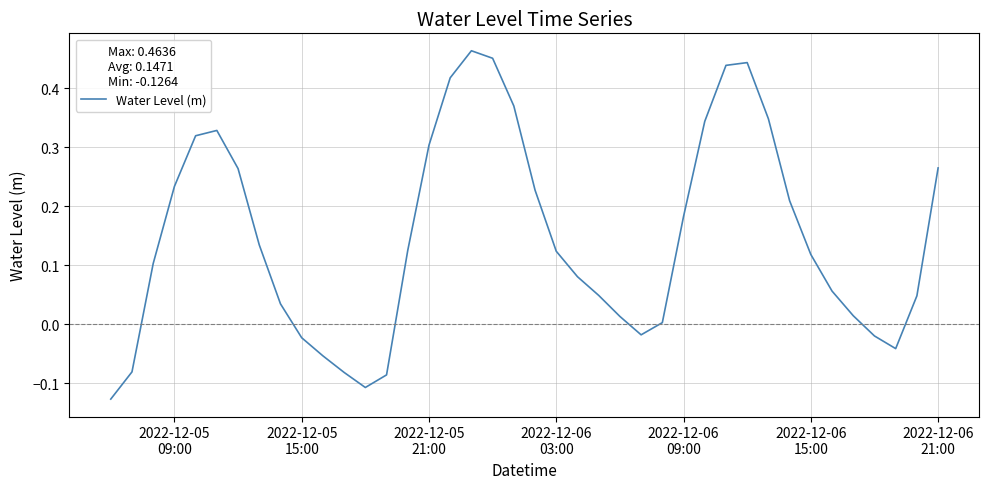

Is this an area chart (filled region under the line)?

No